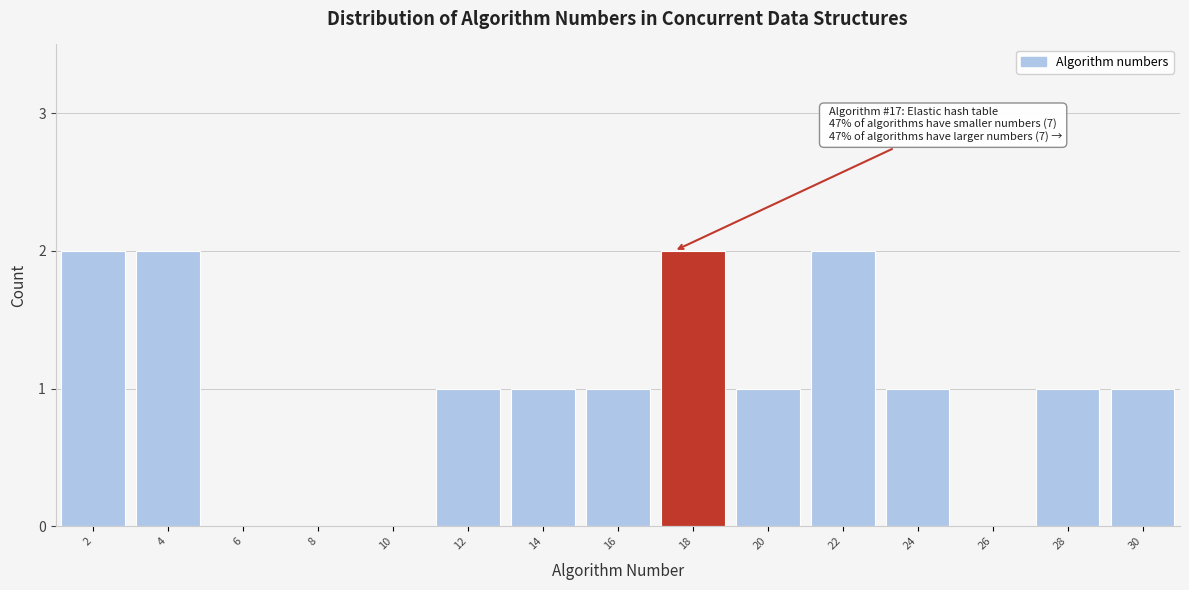

Reading left to right, extract all data points from this chart.

2=2	4=2	6=0	8=0	10=0	12=1	14=1	16=1	18=2	20=1	22=2	24=1	26=0	28=1	30=1